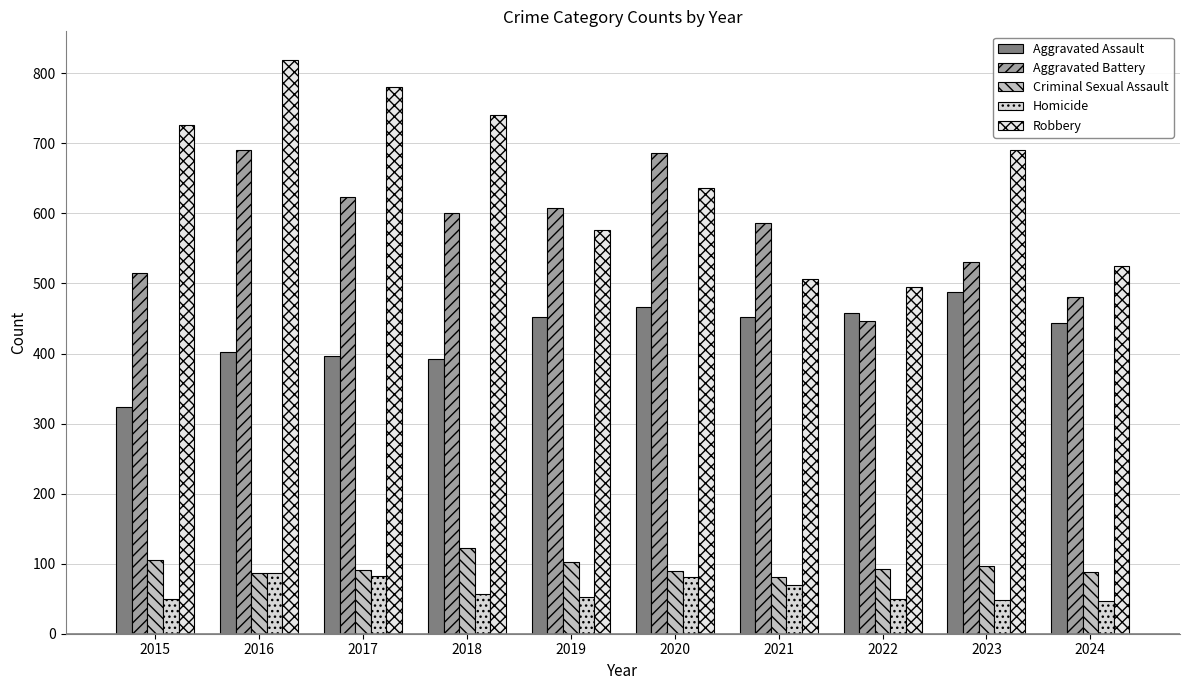

The Aggravated Battery series shows 623 at 2017. True or false?

True